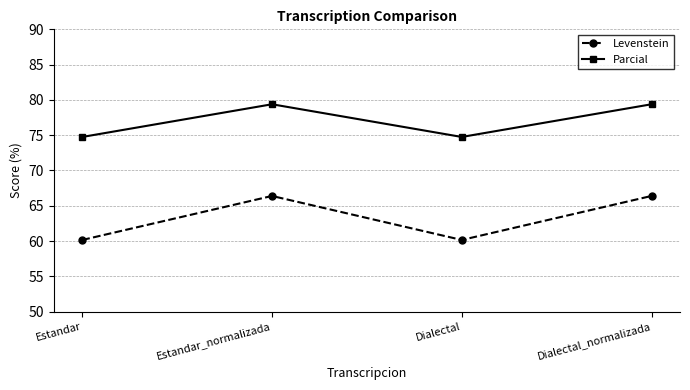

How many interior local valleys does the Parcial series have?

1